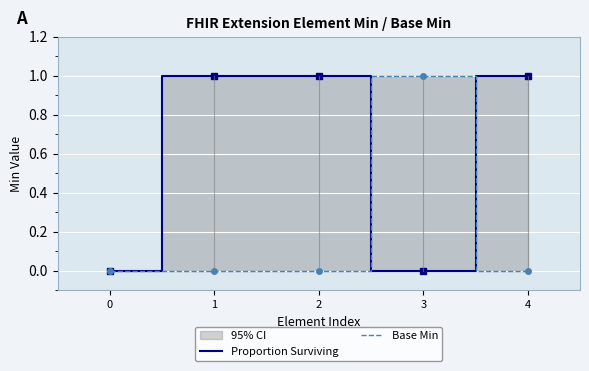

How many lines are shown in the chart?

2